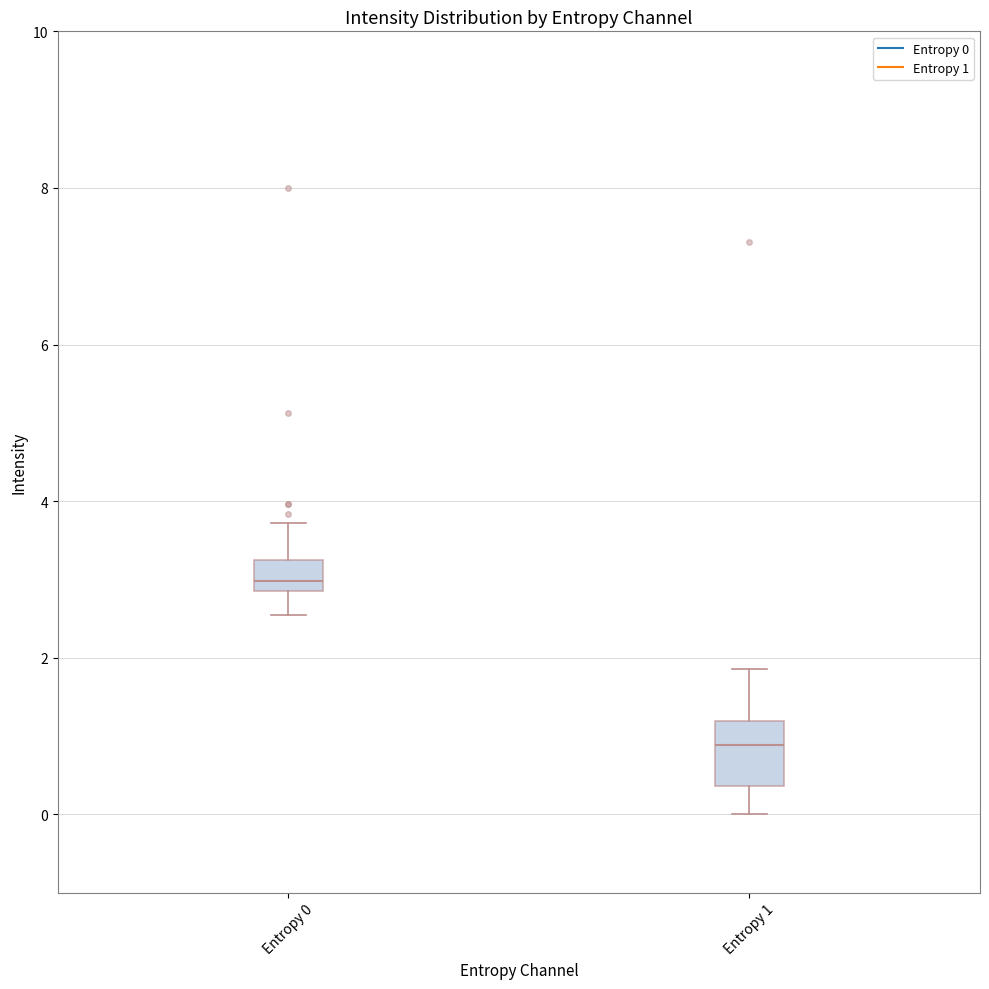

Which box's median line is the lowest?

Entropy 1